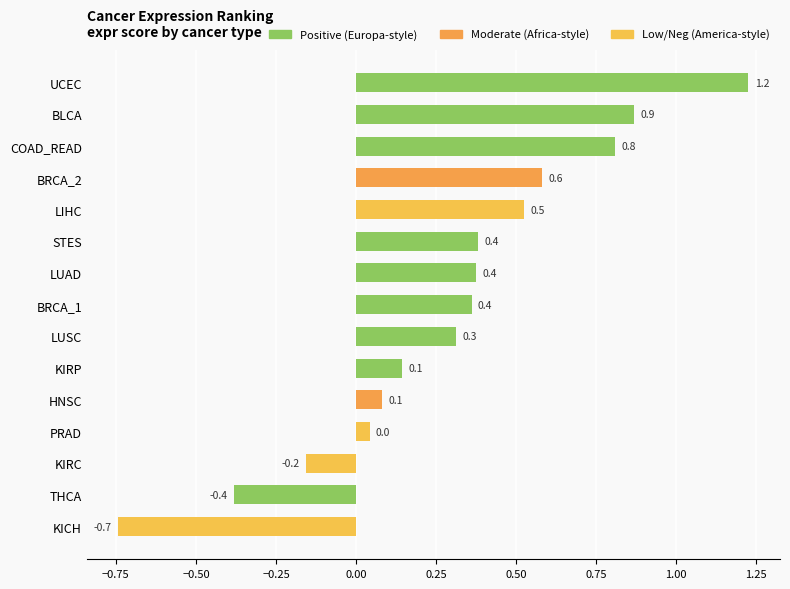

What is the label of the 8th bar from the bottom?

BRCA_1